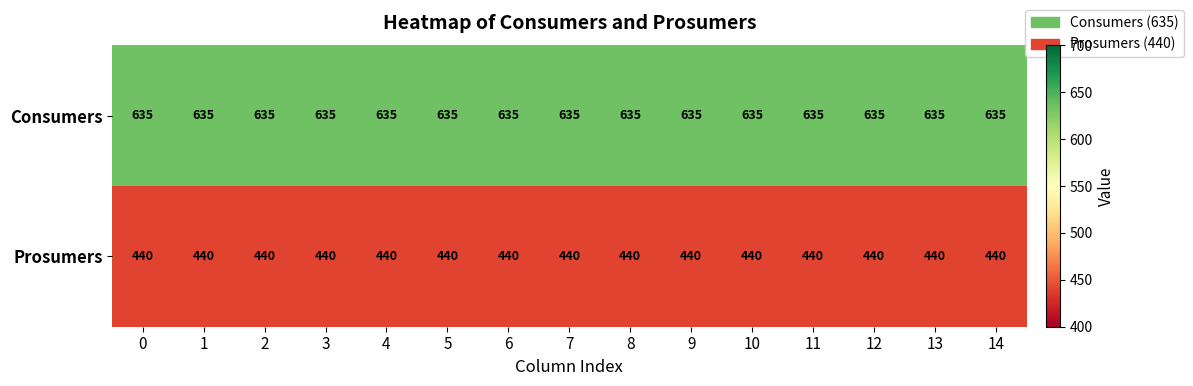

List the series in order of their peak value, highest first.

Consumers, Prosumers